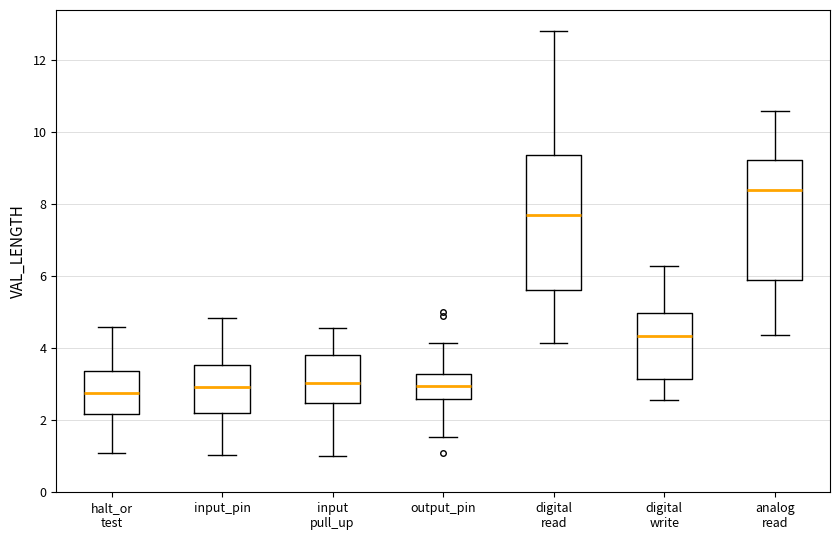

Reading left to right, read every box against the y-axis: the position of its median line, the range the box covers, and the ends of its whiskers. The values are not printed on the chart, so give them approximately, as read against the axis.

halt_or test: median 2.8, box 2.2 to 3.4, whiskers 1.0 to 4.6
input_pin: median 3.0, box 2.2 to 3.6, whiskers 1.0 to 4.8
input pull_up: median 3.0, box 2.4 to 3.8, whiskers 1.0 to 4.6
output_pin: median 3.0, box 2.6 to 3.2, whiskers 1.6 to 4.2
digital read: median 7.6, box 5.6 to 9.4, whiskers 4.2 to 12.8
digital write: median 4.4, box 3.2 to 5.0, whiskers 2.6 to 6.2
analog read: median 8.4, box 5.8 to 9.2, whiskers 4.4 to 10.6